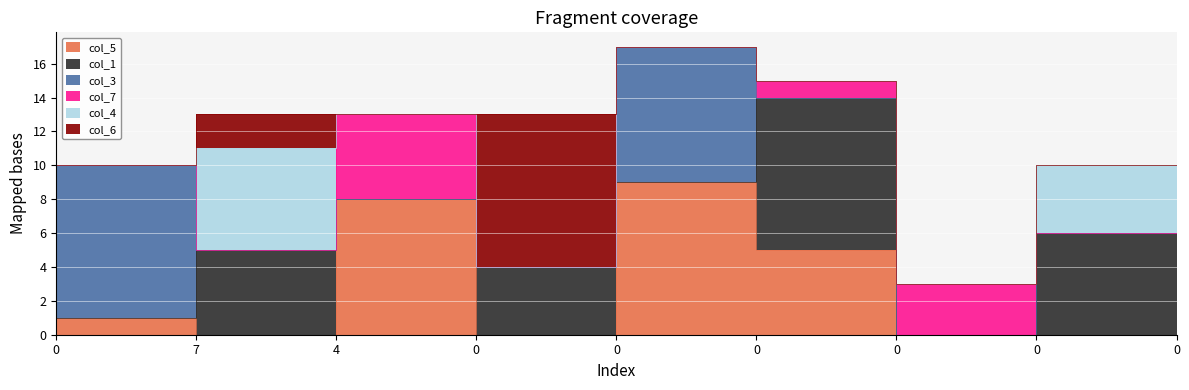

At which label does col_5 first exceed 1?

4